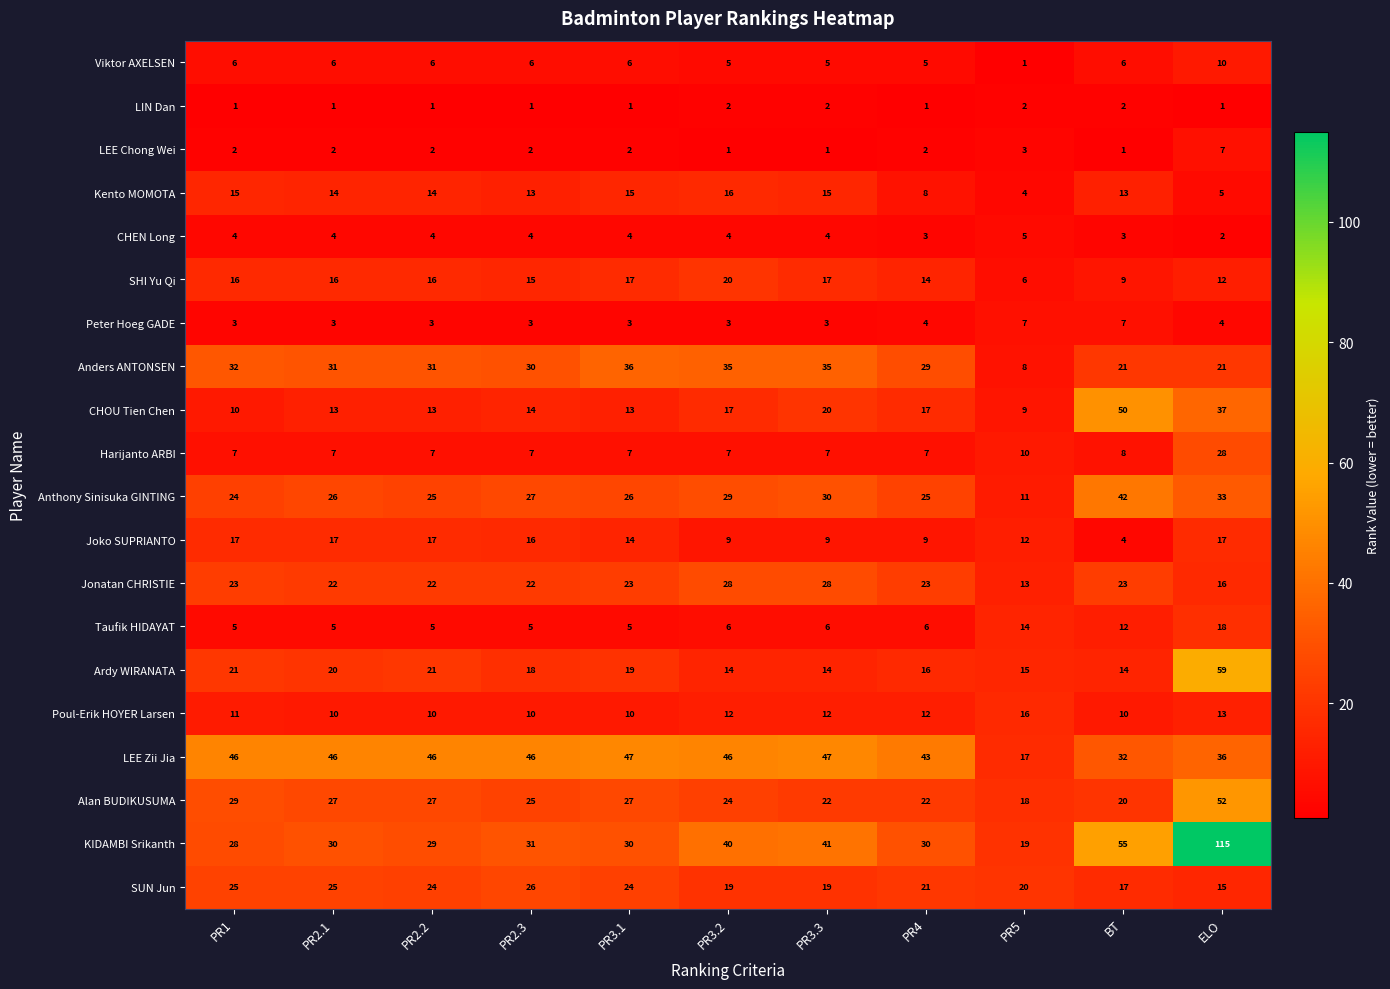

How many categories are shown in the chart?

11